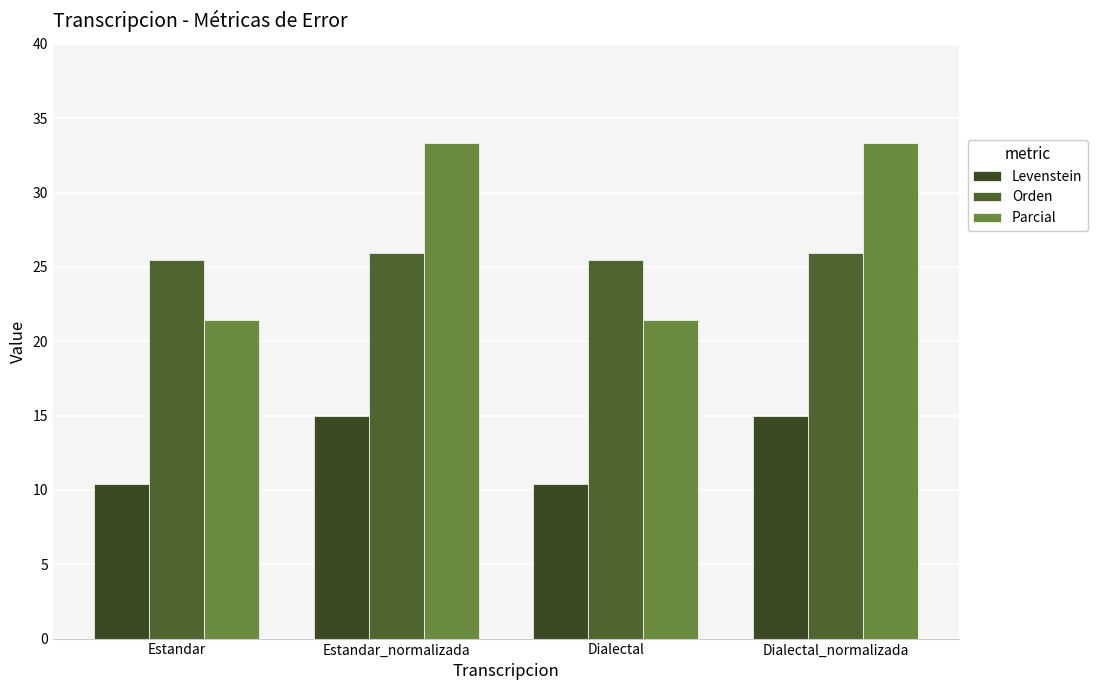

Between Estandar_normalizada and Dialectal, which series saw the biggest shift?

Parcial